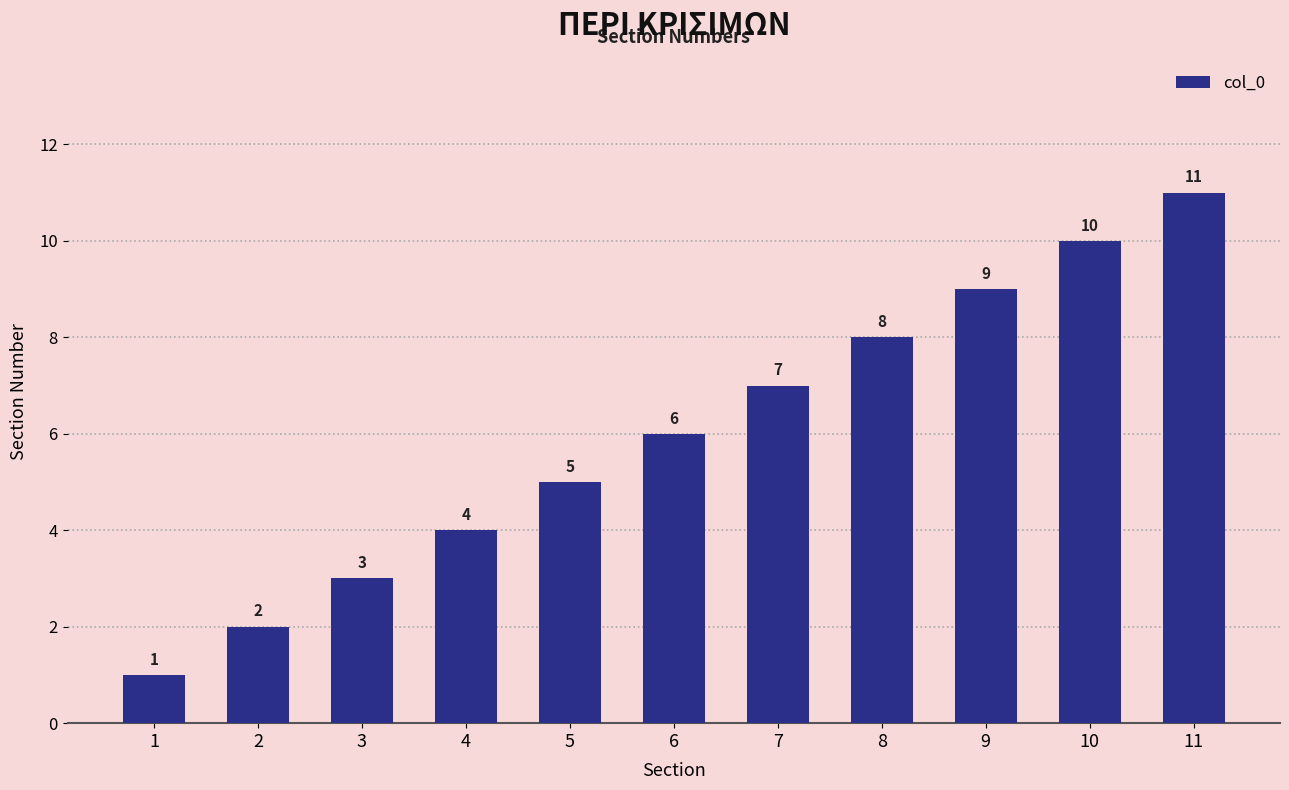

What is the sum of the values at 6 and 4?

10